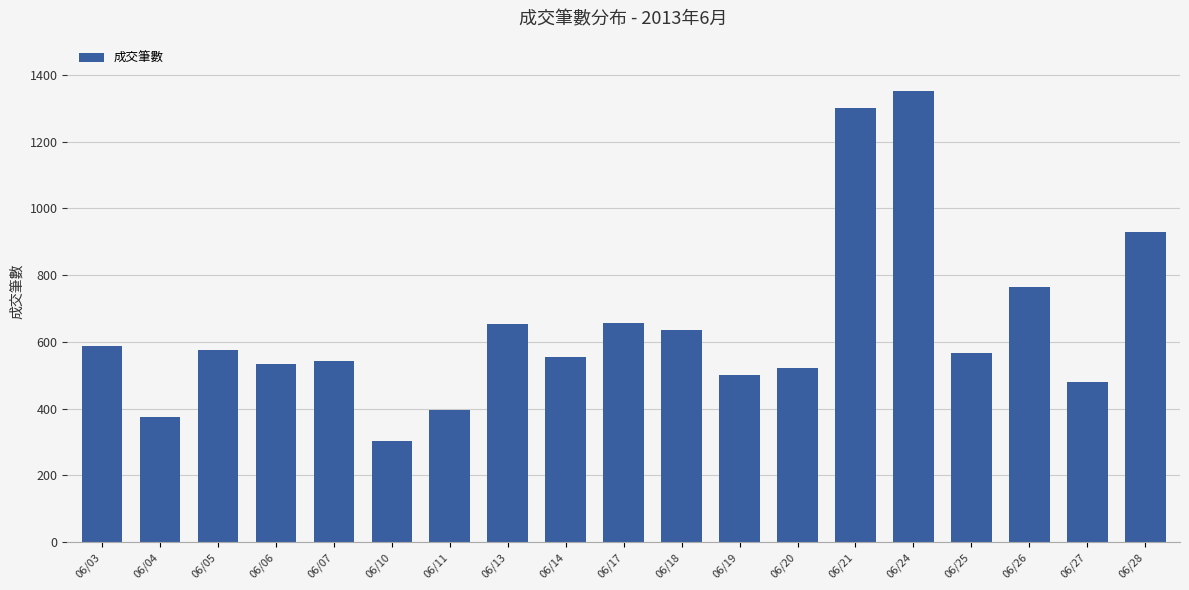

True or false: the data shows 678 at 06/11.

False